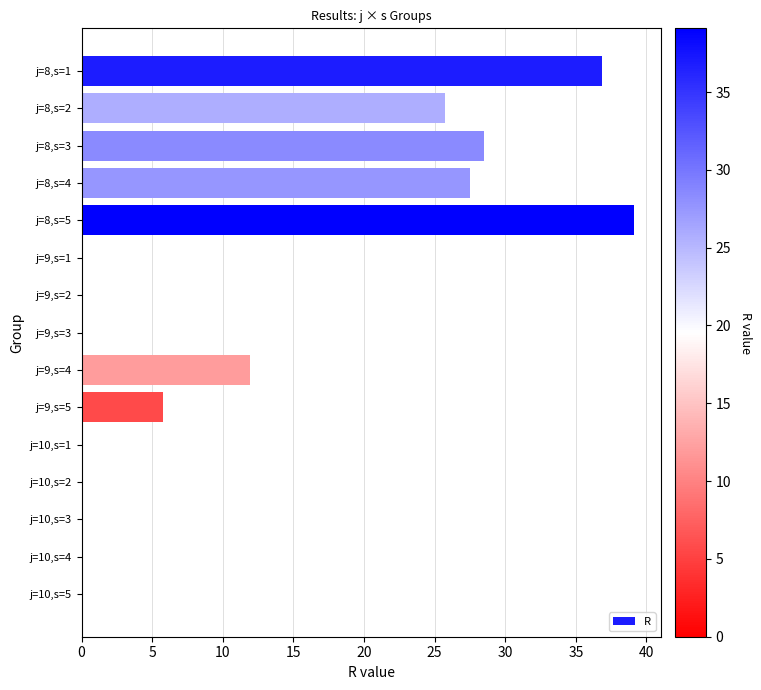

What is the ratio of the value at j=8,s=5 to the value at j=8,s=4?

1.4